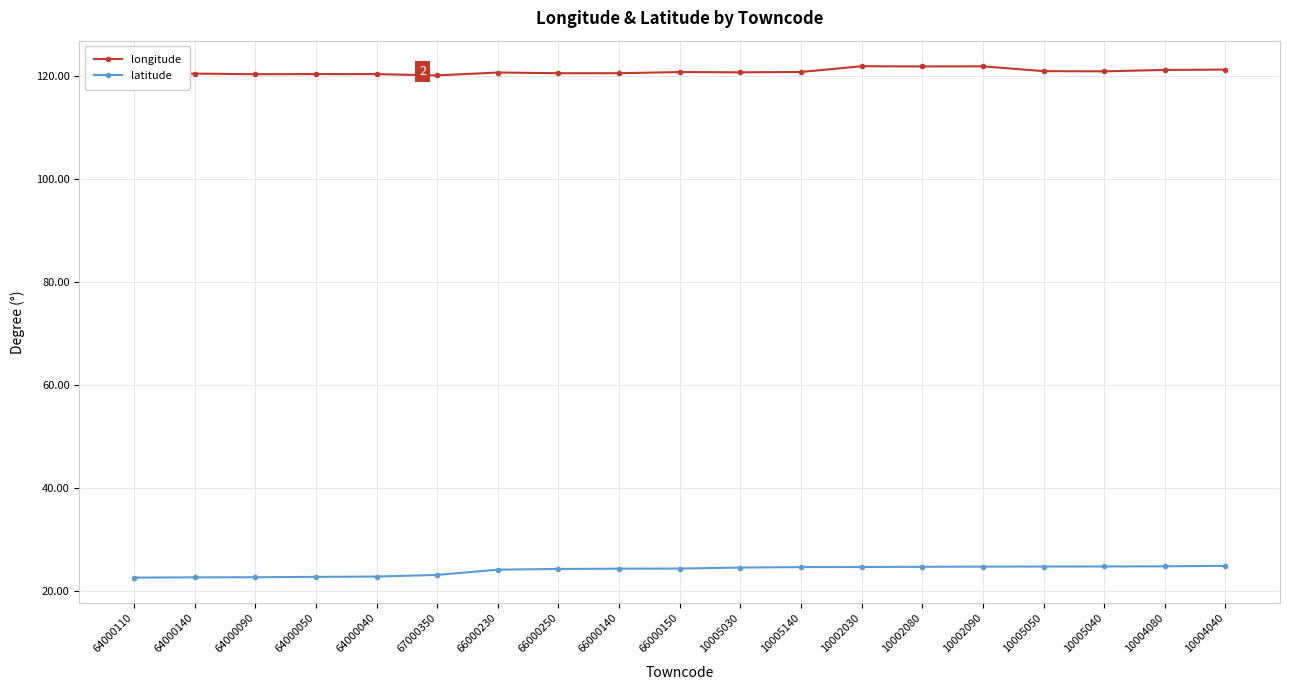

True or false: latitude and longitude intersect in this chart.

False